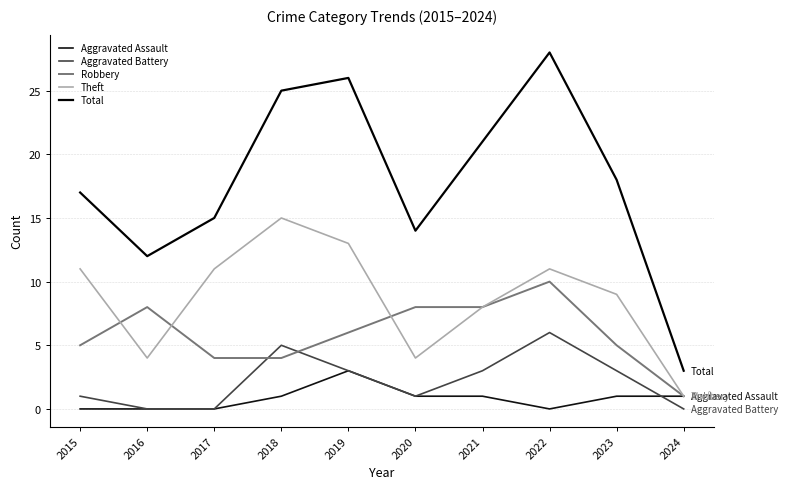

What is the sum of the Aggravated Battery values at 2018 and 2019?

8